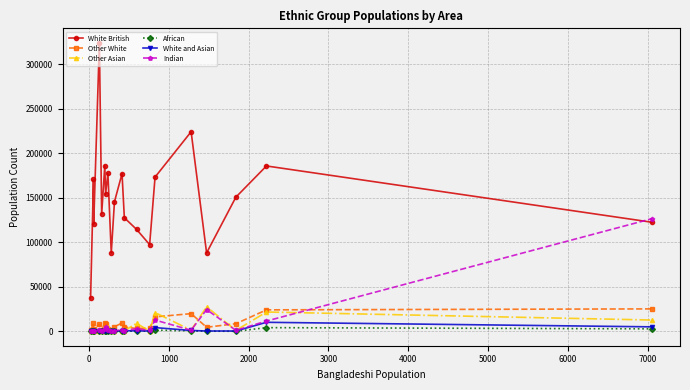

True or false: Other White and White British cross at least once.

False